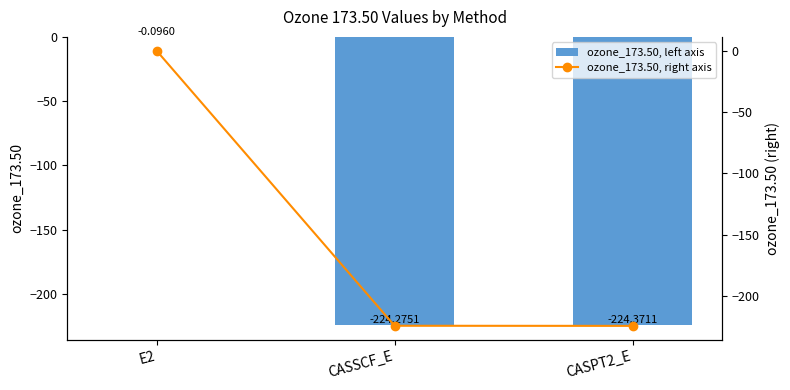

How many data points in ozone_173.50, right axis are above -224?

1